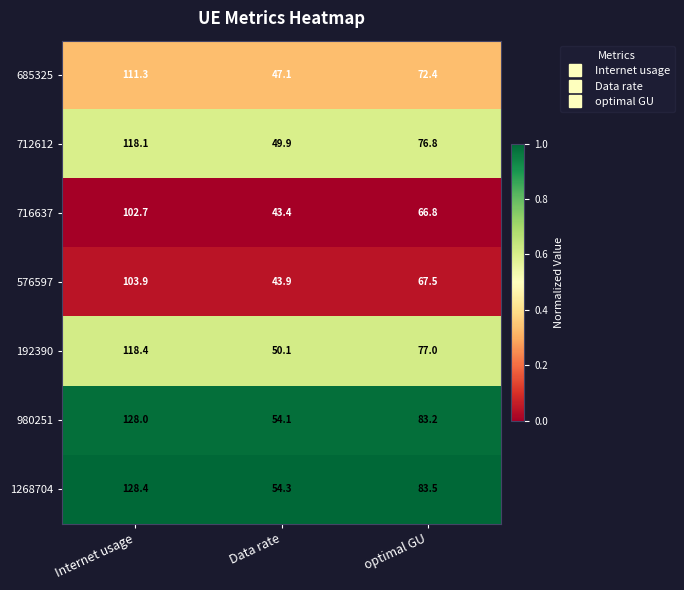

What is the total value across all series at Internet usage?

810.8